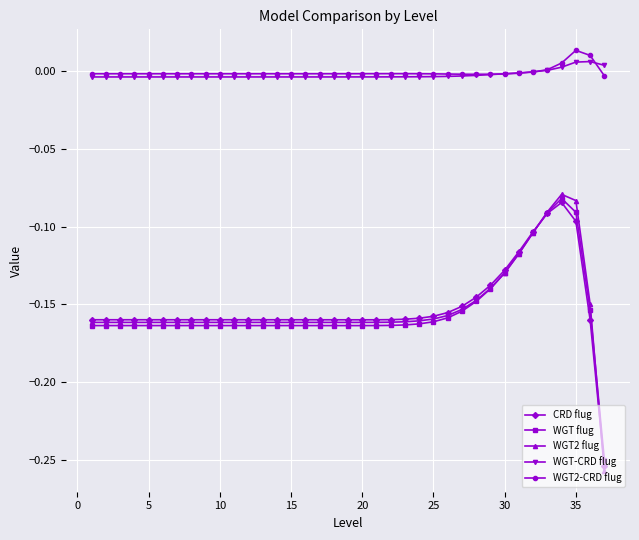

Which series has the largest range (max minus min)?

WGT2 flug